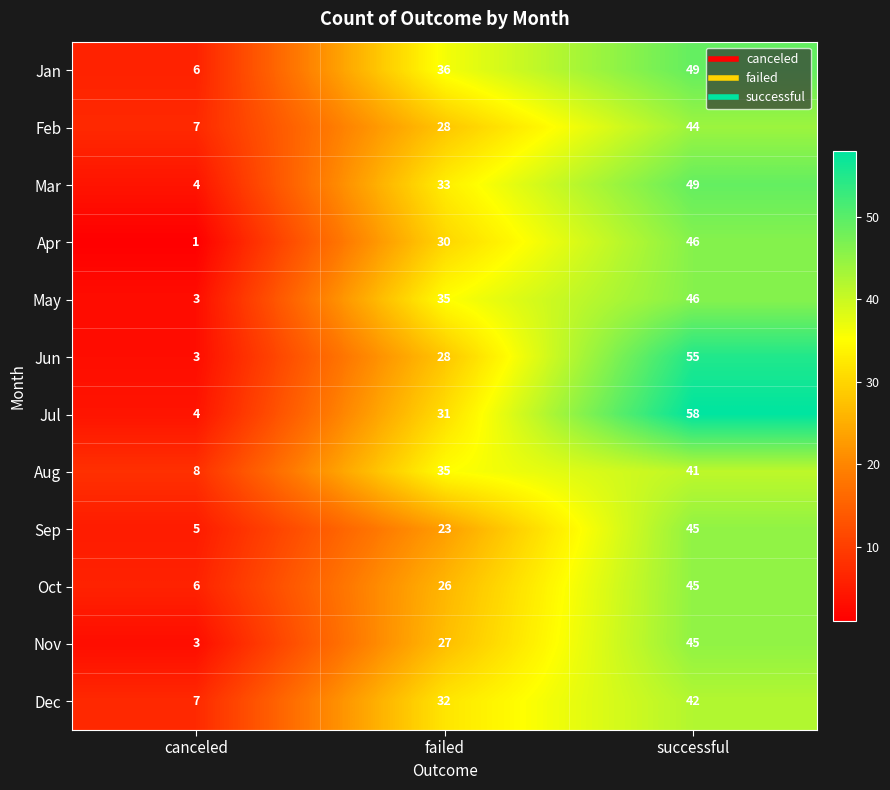

Which series has the widest spread of values?

Jul